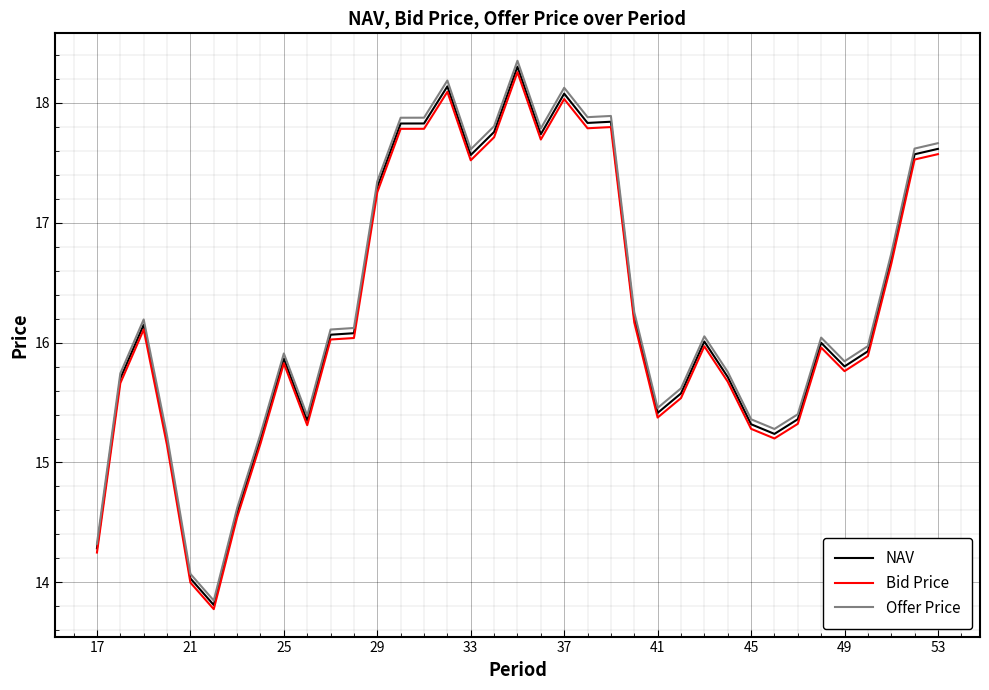

Which series has the widest spread of values?

Offer Price